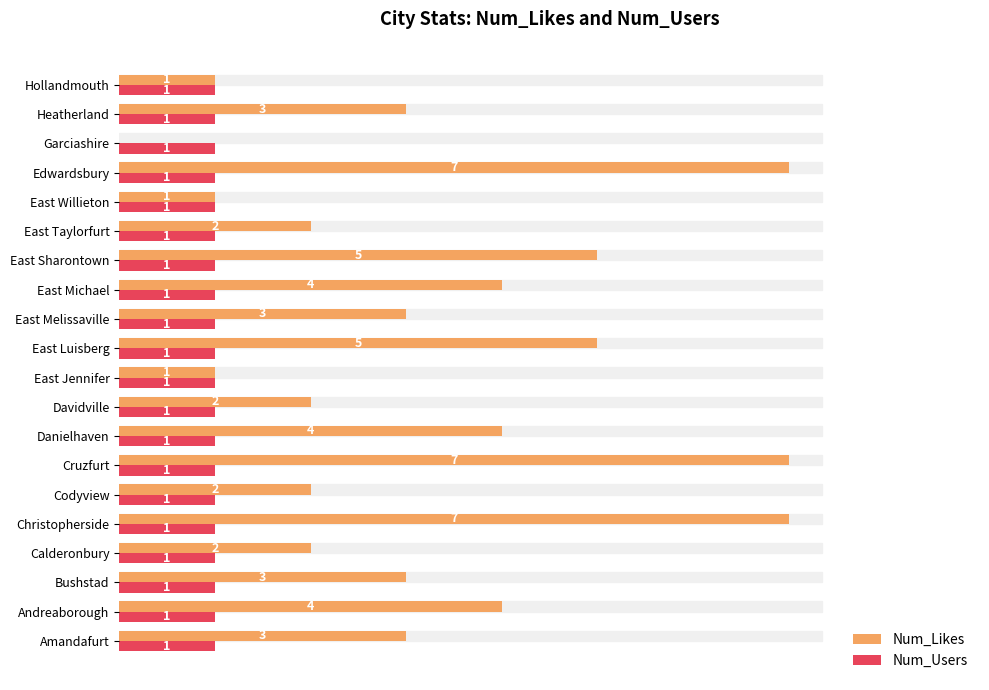

Which series changed the most between East Luisberg and East Michael?

Num_Likes